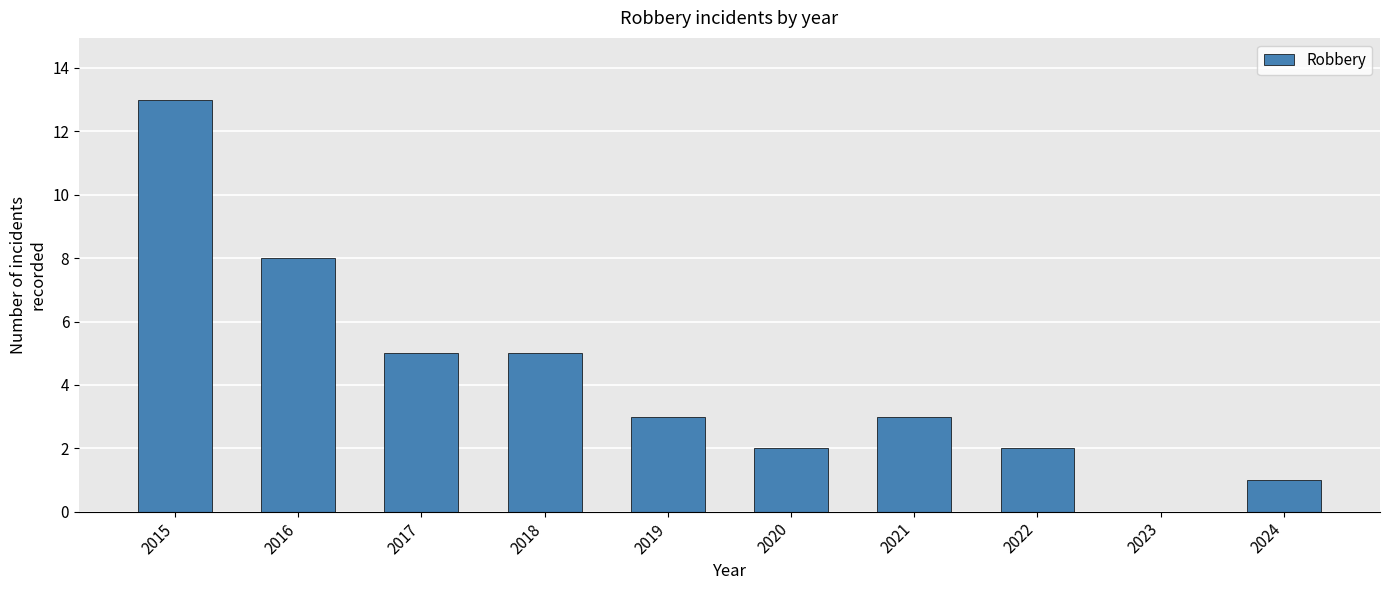

Which label corresponds to the largest value in the chart?

2015